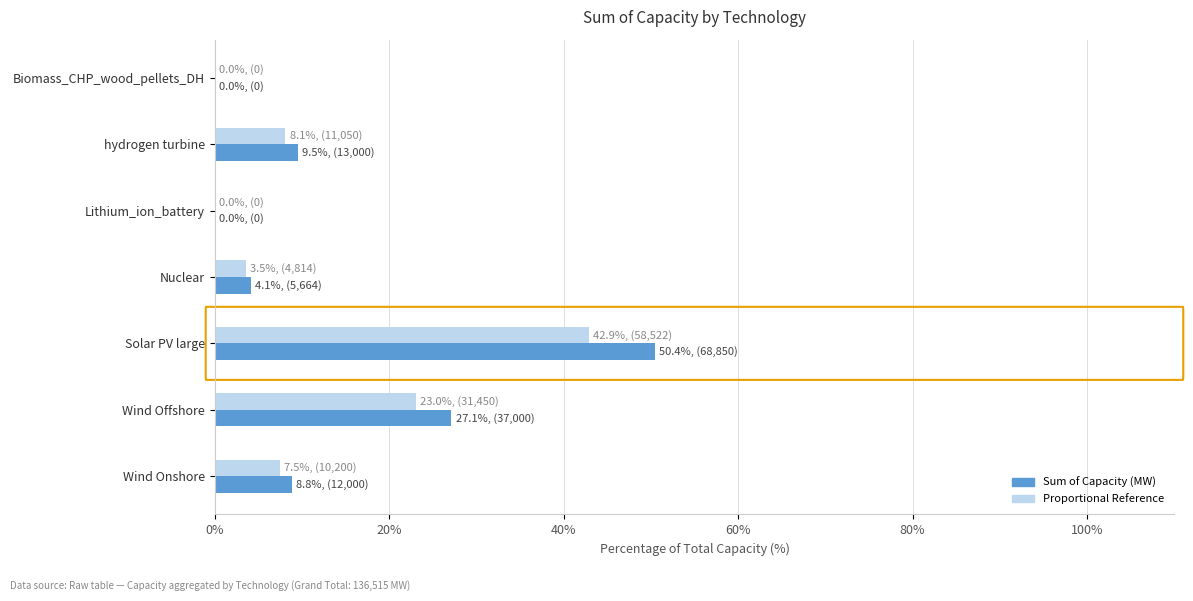

What is the maximum value for Proportional Reference?

42.9